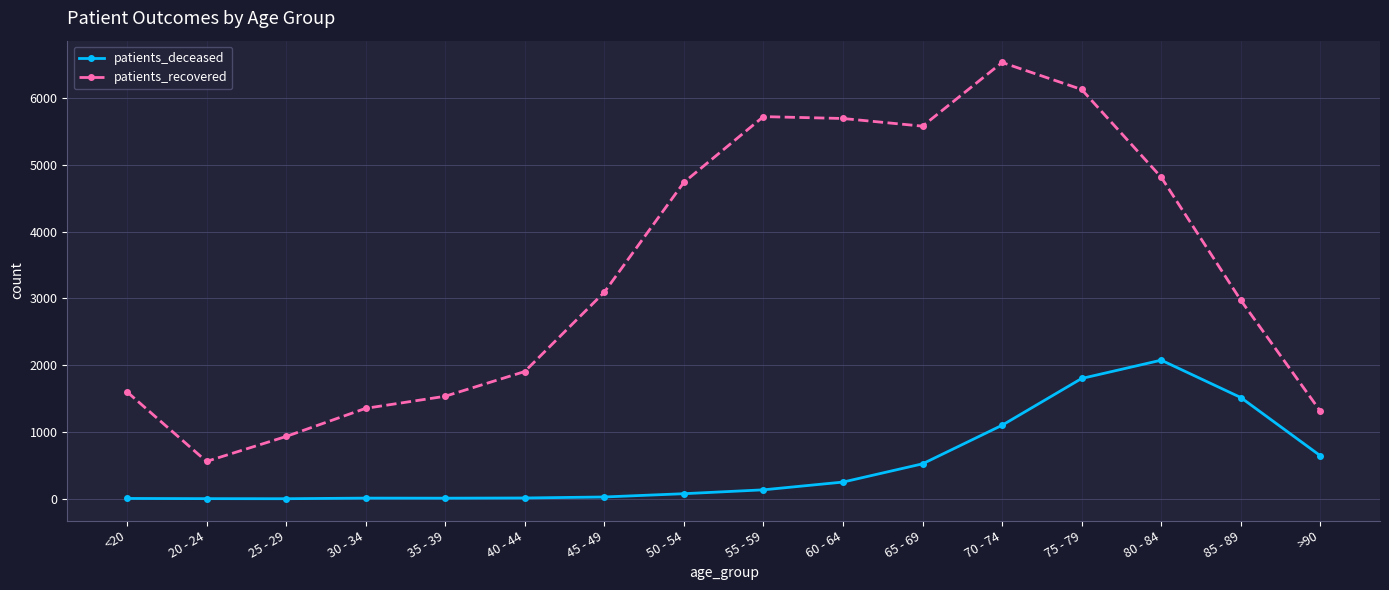

How many lines are shown in the chart?

2